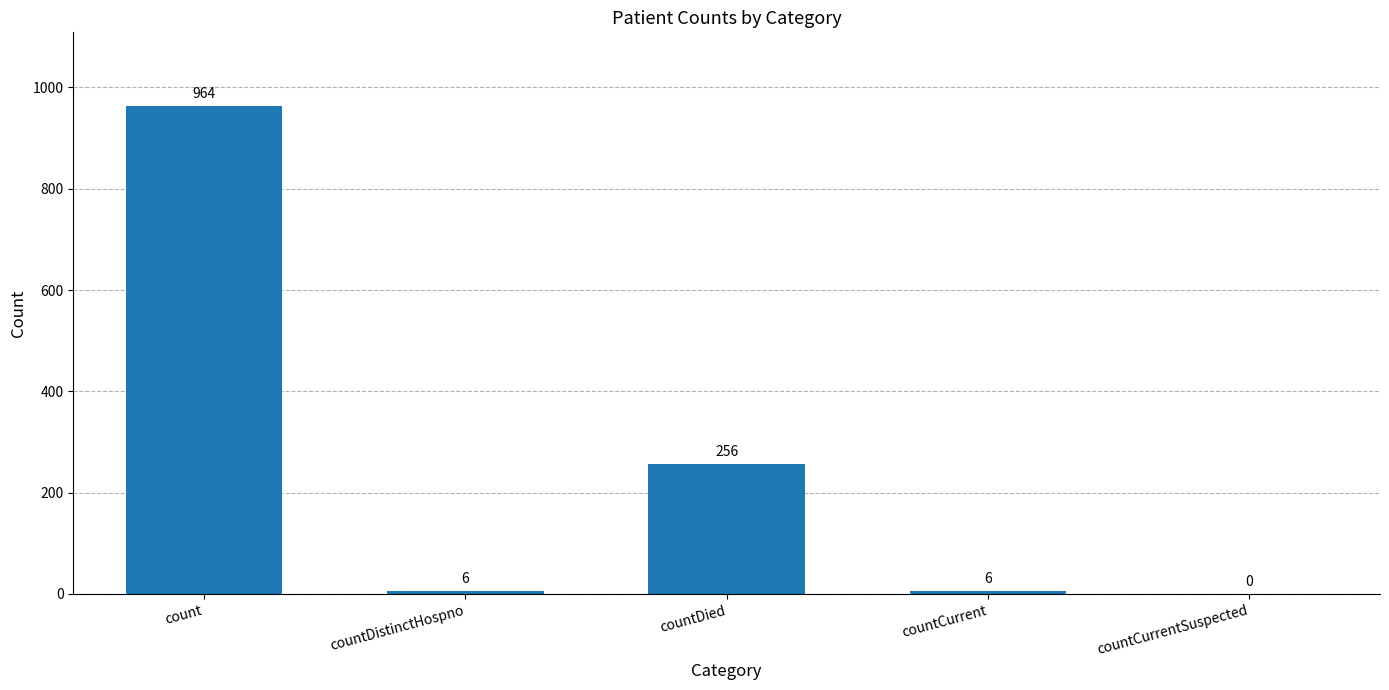

Count the number of data series in this chart.

1